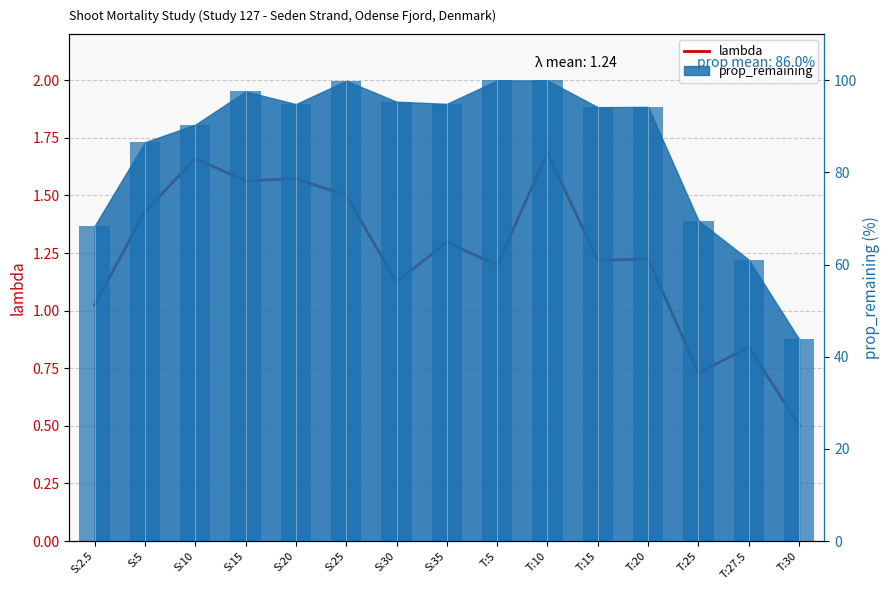

What is the total value across all series at S:10?

92.0